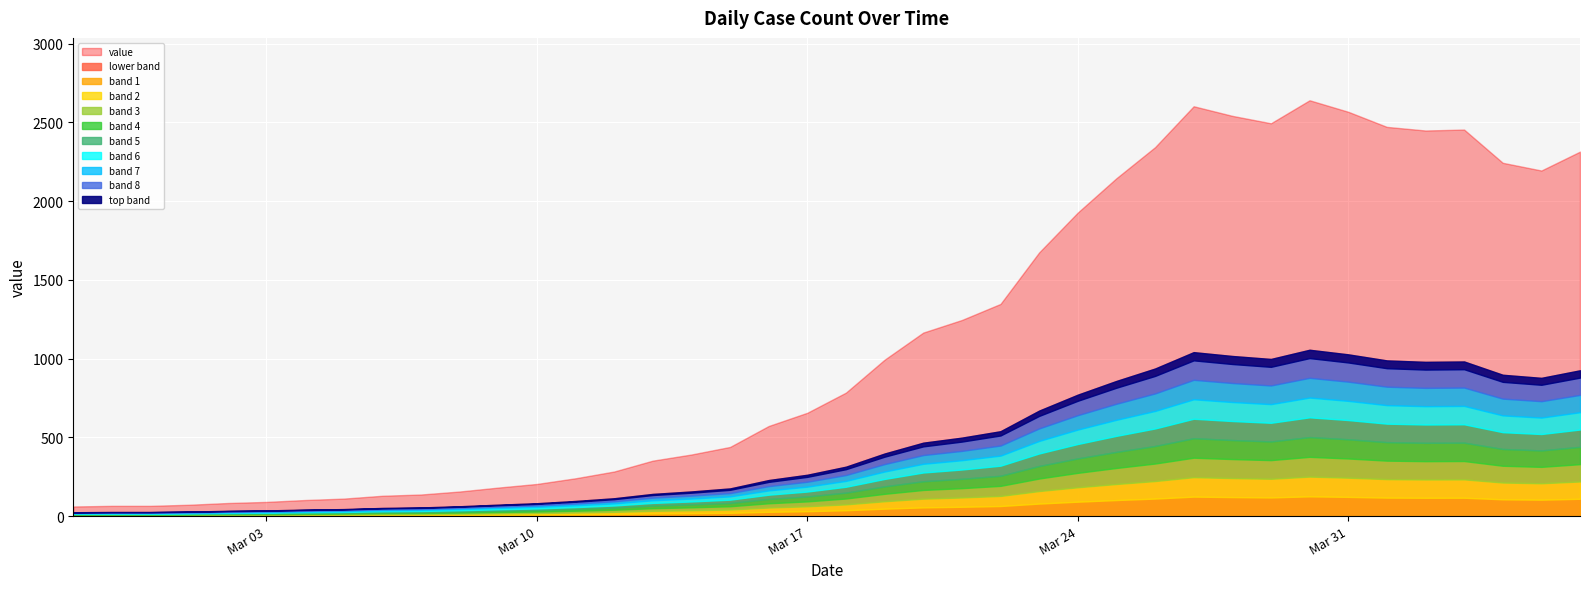

What is the difference between the values at 2020-03-31 and 2020-03-19?

1574